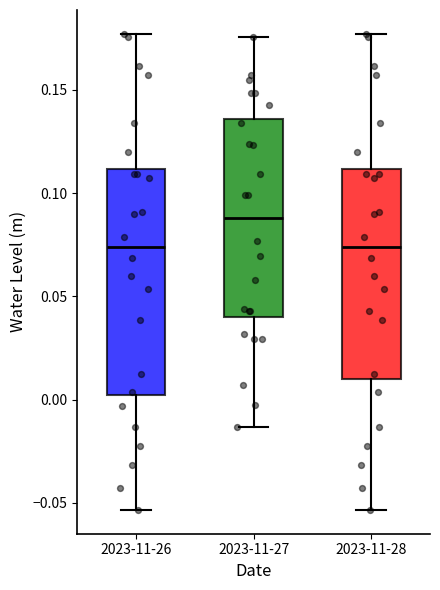

Reading left to right, transcribe this box plot: for each box, give where its median line is, the range the box spans, and where its two whiskers end, as read against the y-axis. The values are not printed on the chart, so give them approximately, as read against the axis.

2023-11-26: median 0.075, box 0.000 to 0.110, whiskers -0.055 to 0.175
2023-11-27: median 0.090, box 0.040 to 0.135, whiskers -0.015 to 0.175
2023-11-28: median 0.075, box 0.010 to 0.110, whiskers -0.055 to 0.175